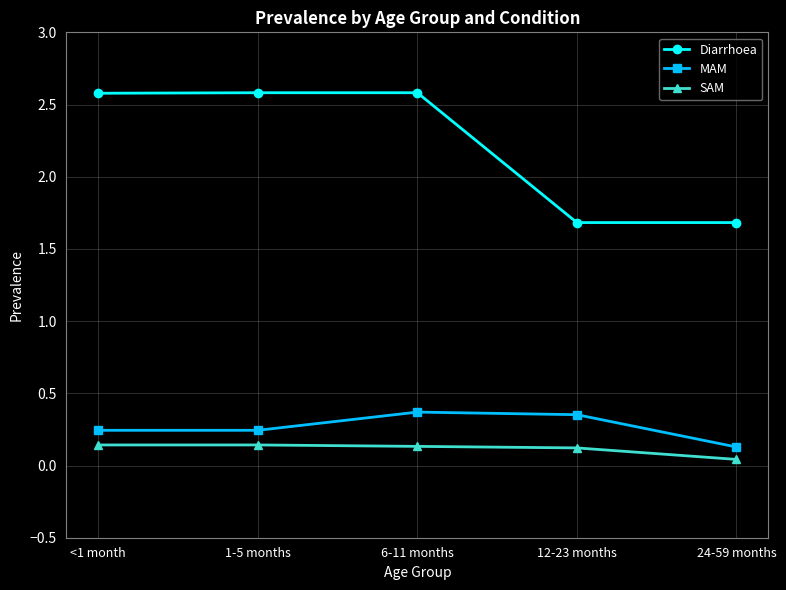

Which series has the largest total across all categories?

Diarrhoea